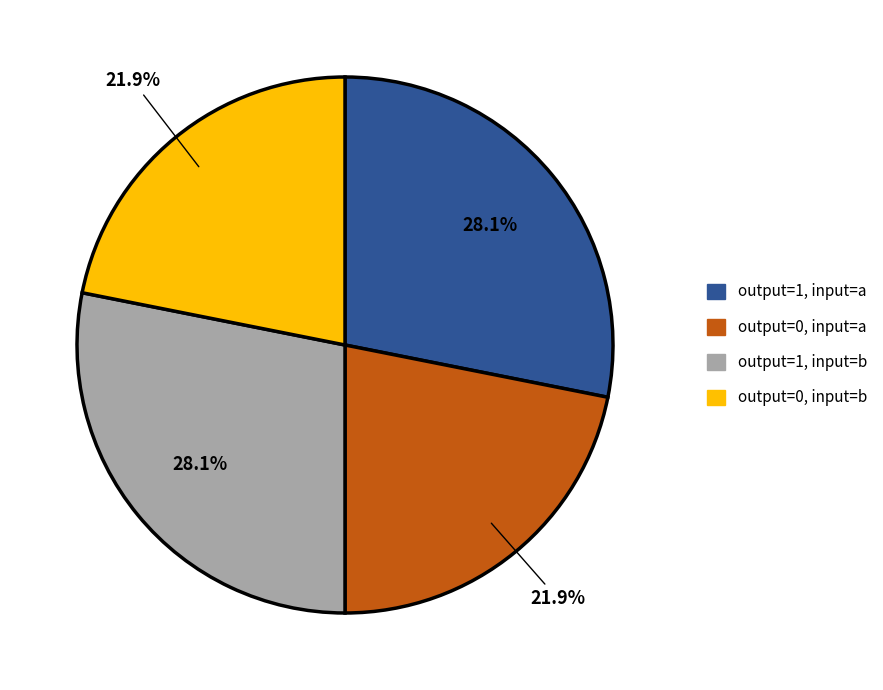

Is there any slice that represents more than half of the pie?

No